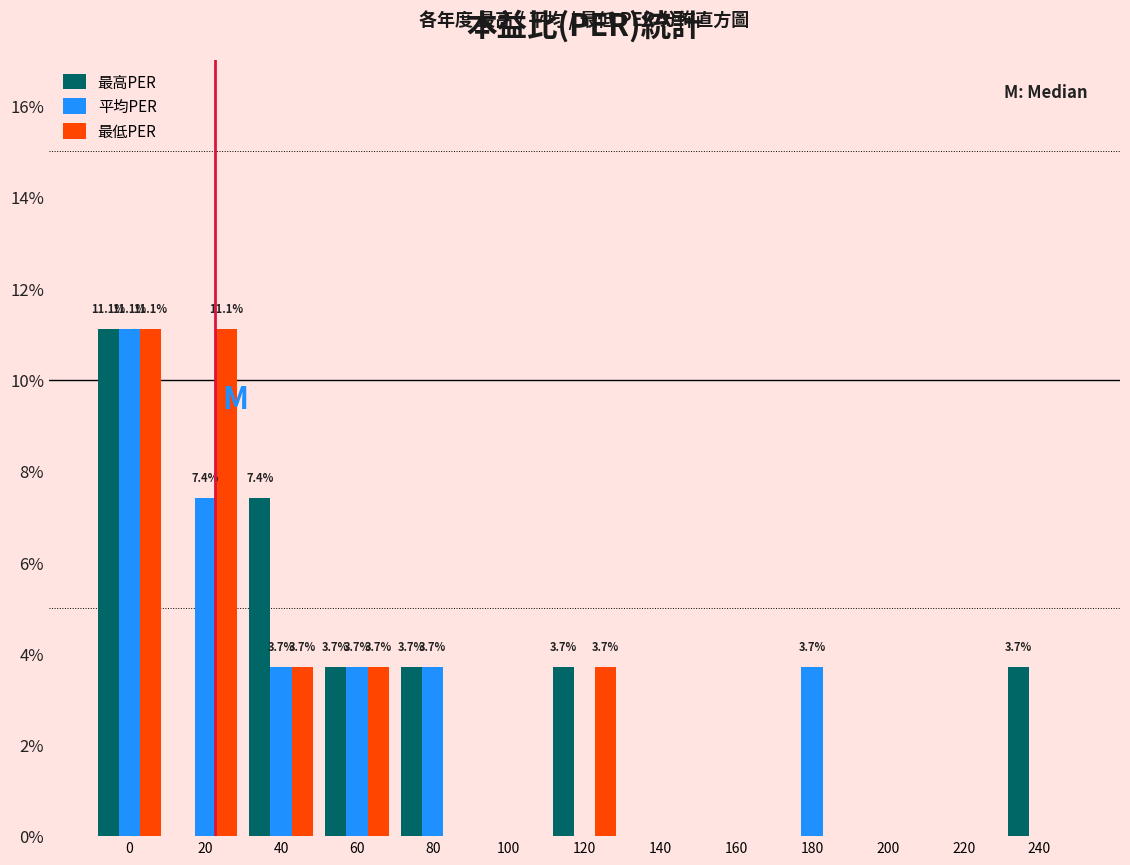

Is the value of 最高PER at 160 greater than the value of 最低PER at 60?

No